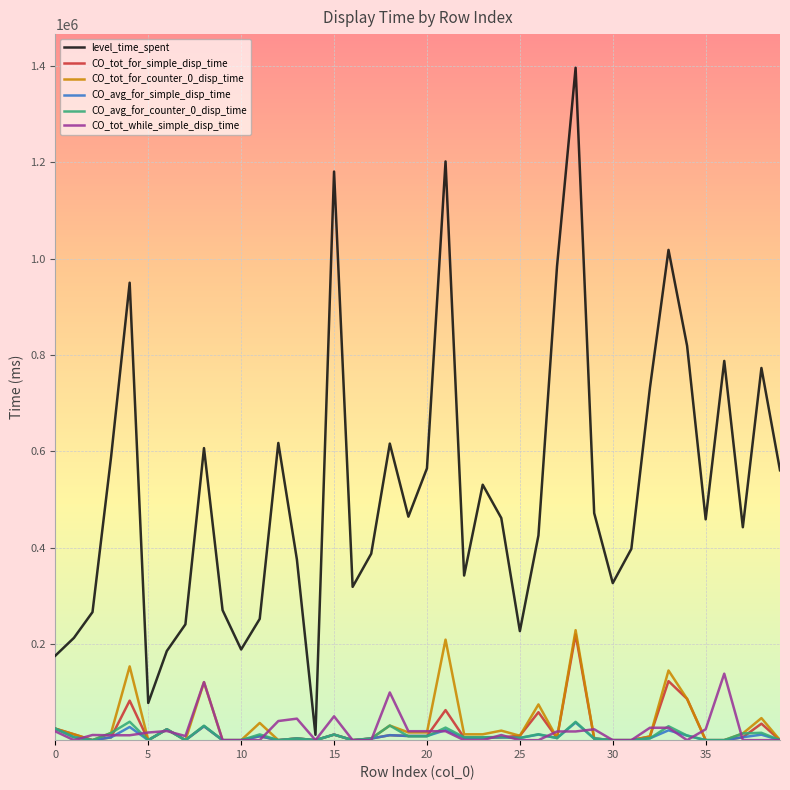

Which series has the largest range (max minus min)?

level_time_spent